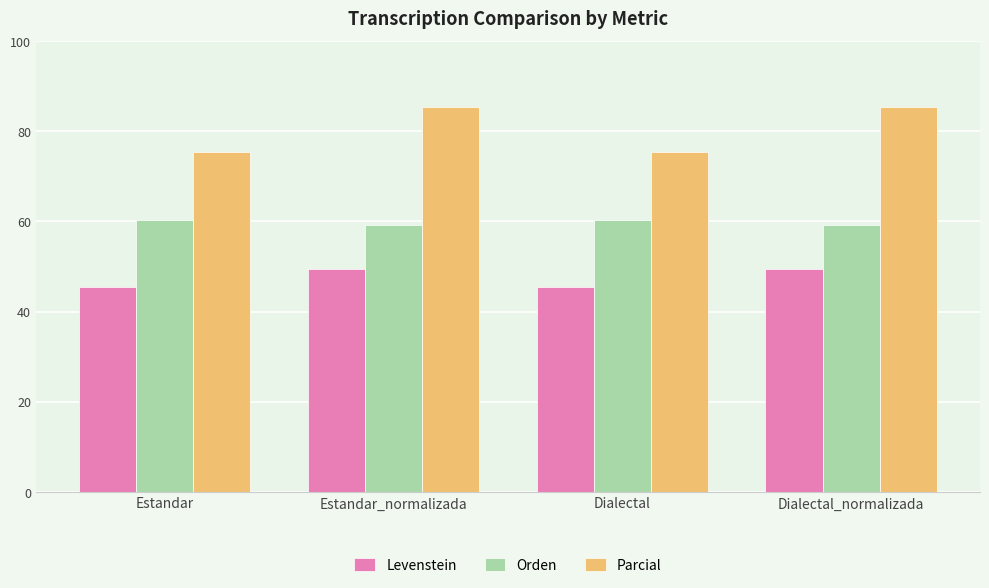

What is the highest value of the Levenstein series?

49.3